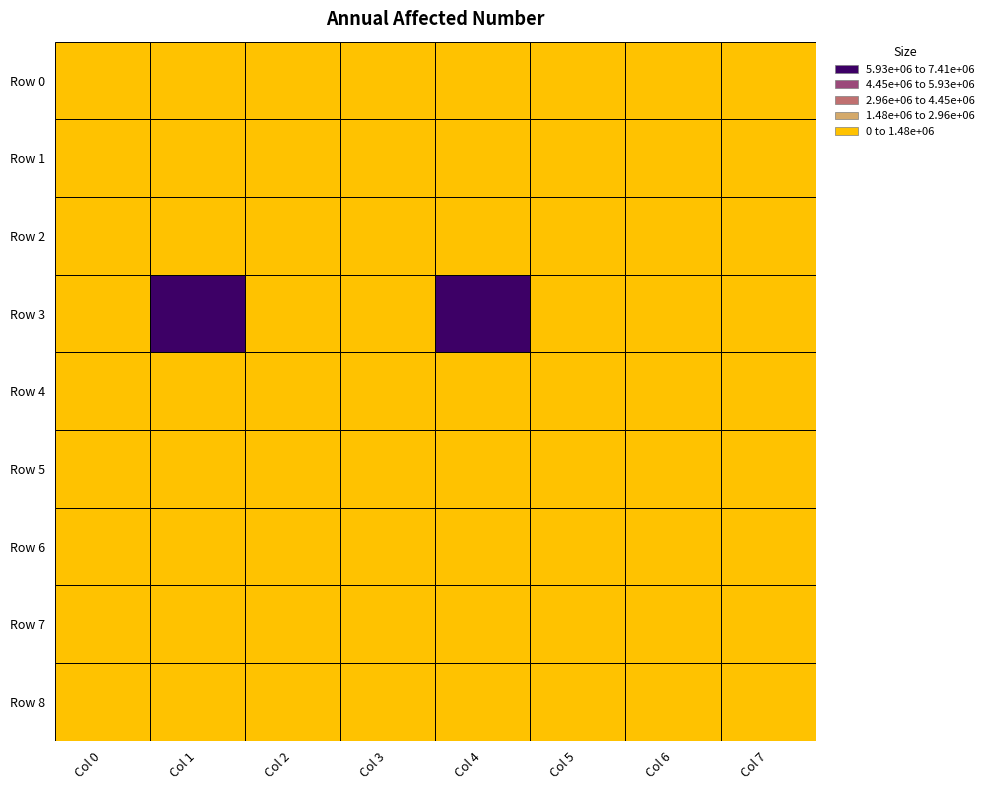

How many series are shown in this chart?

9